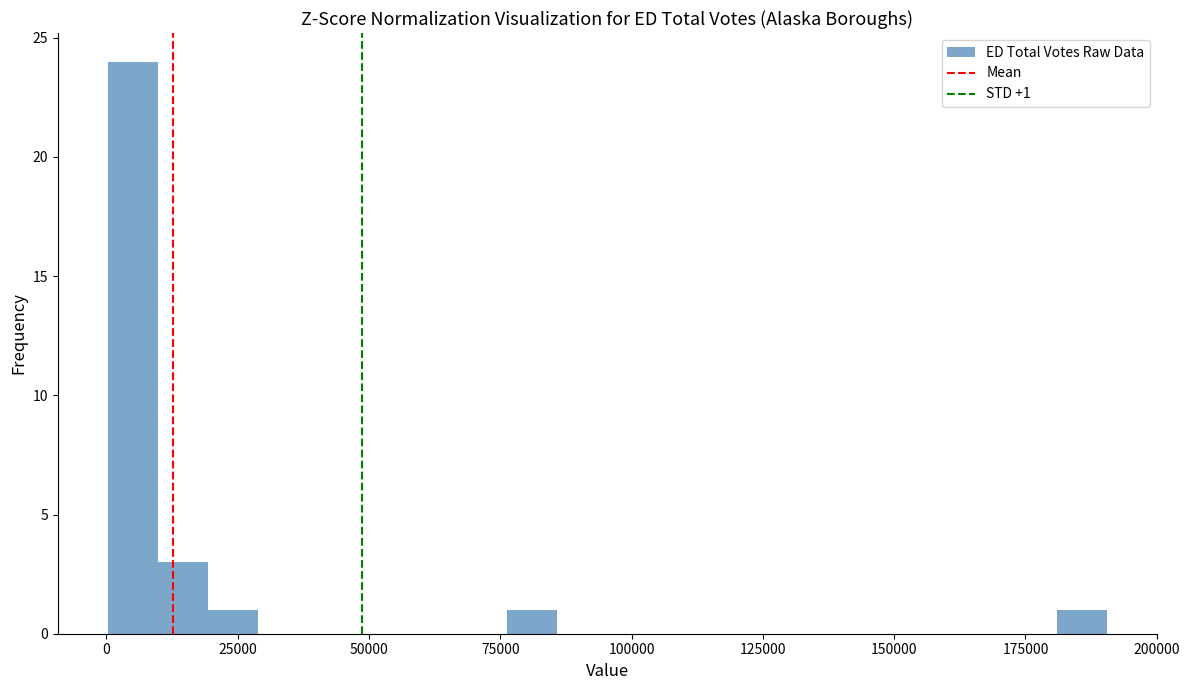

Around what value on the x-axis is the tallest bar? Give the approximate position of its centre, as read against the axis.

5000